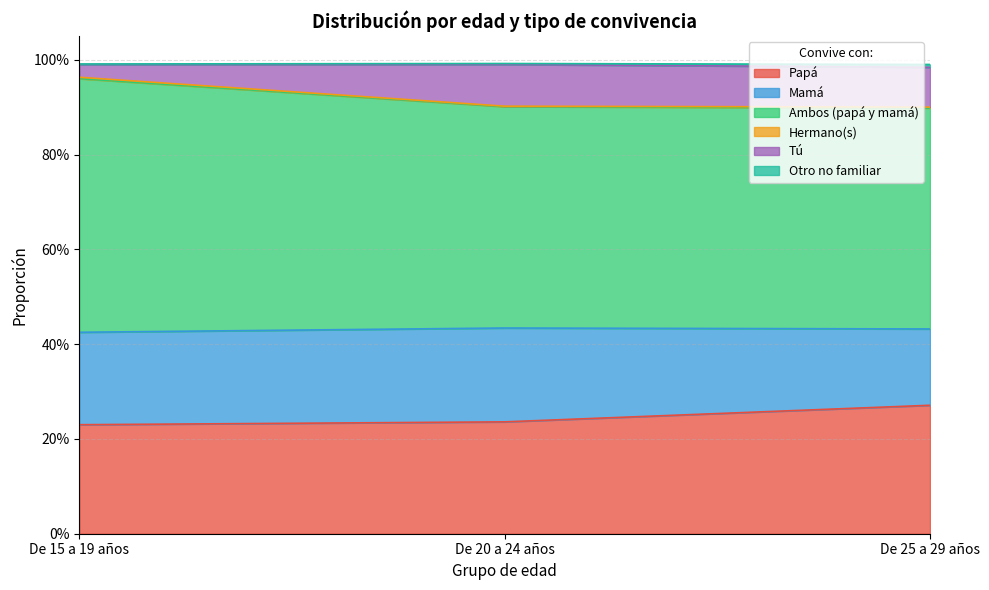

Is it true that Mamá equals 1.7 at De 15 a 19 años?

False